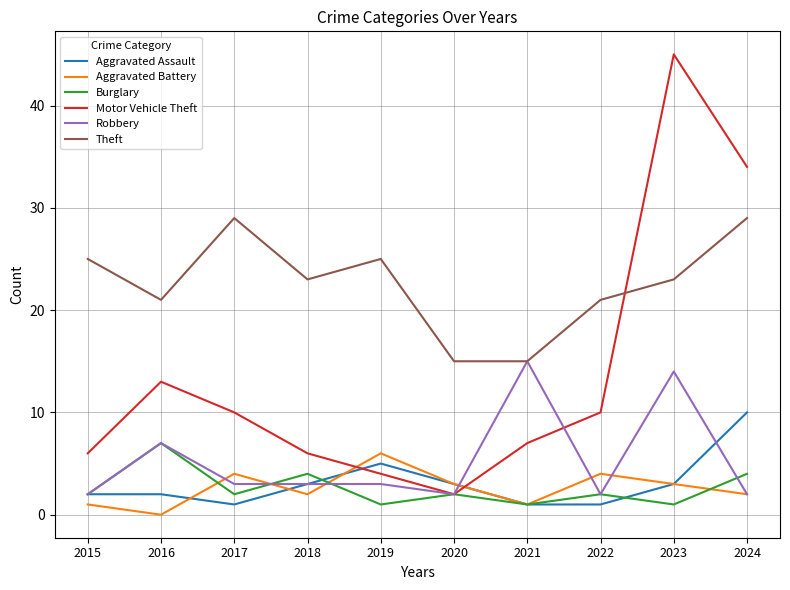

Is this an area chart (filled region under the line)?

No